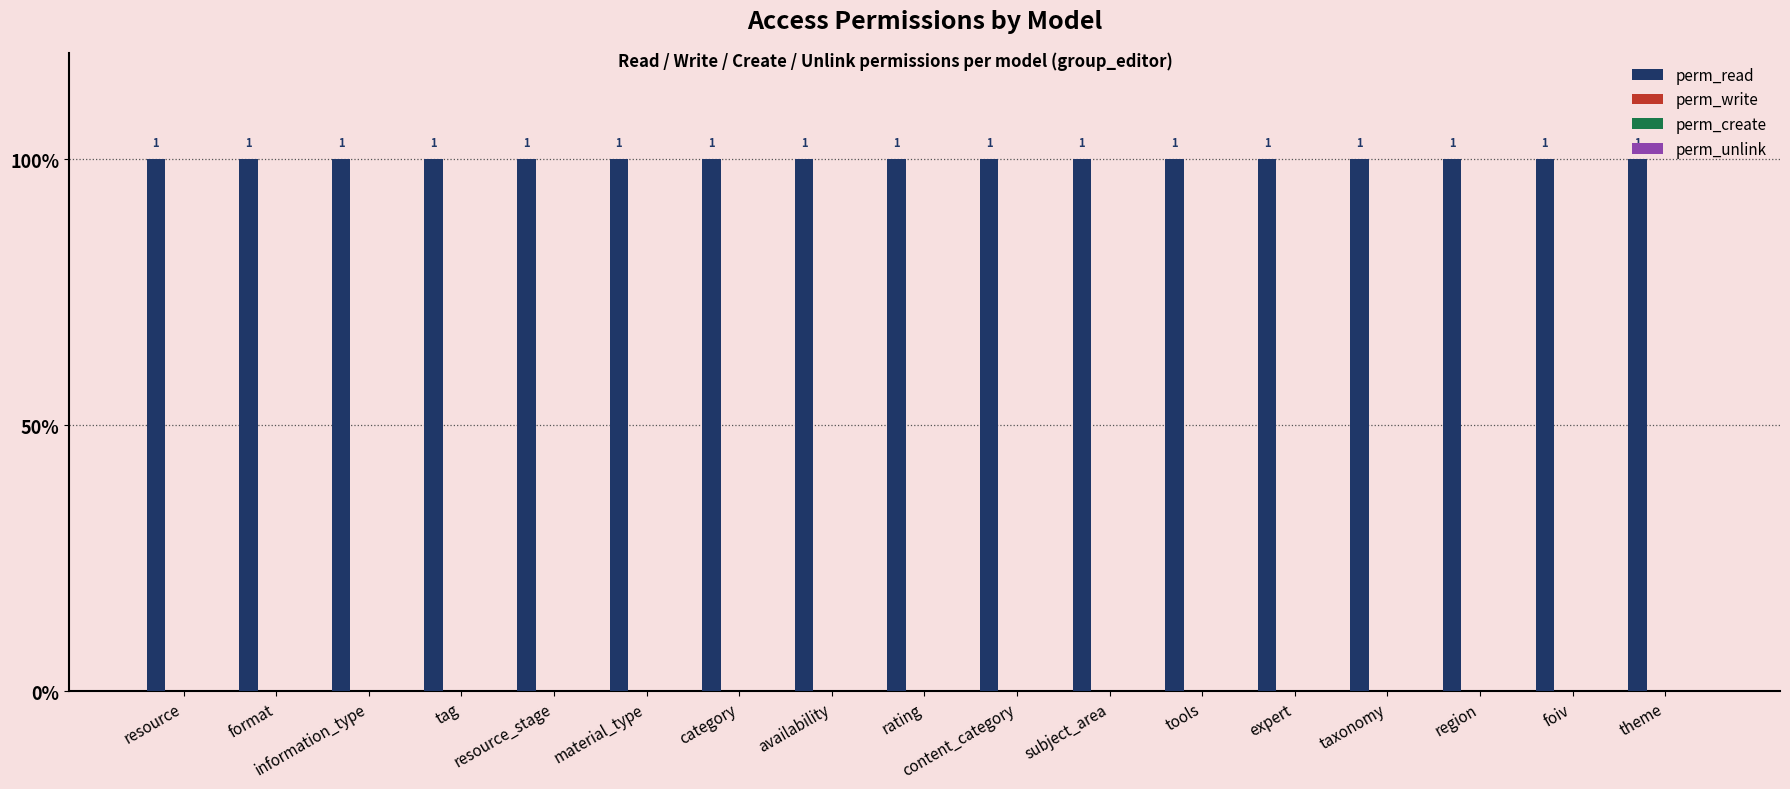

What is the total value across all series at theme?

1